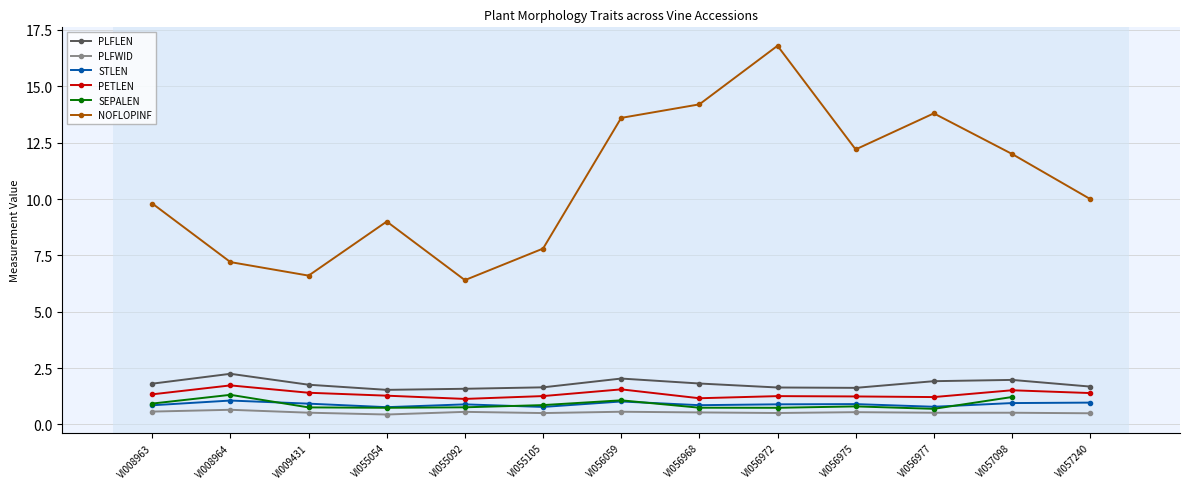

List the series in order of their peak value, highest first.

NOFLOPINF, PLFLEN, PETLEN, SEPALEN, STLEN, PLFWID